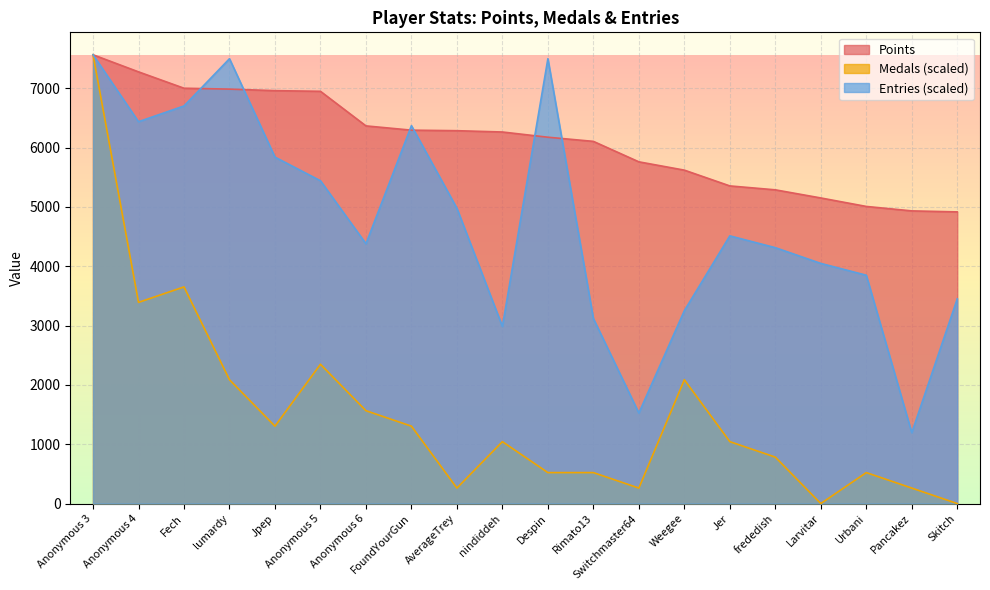

Which category has the highest value across all series?

Anonymous 3